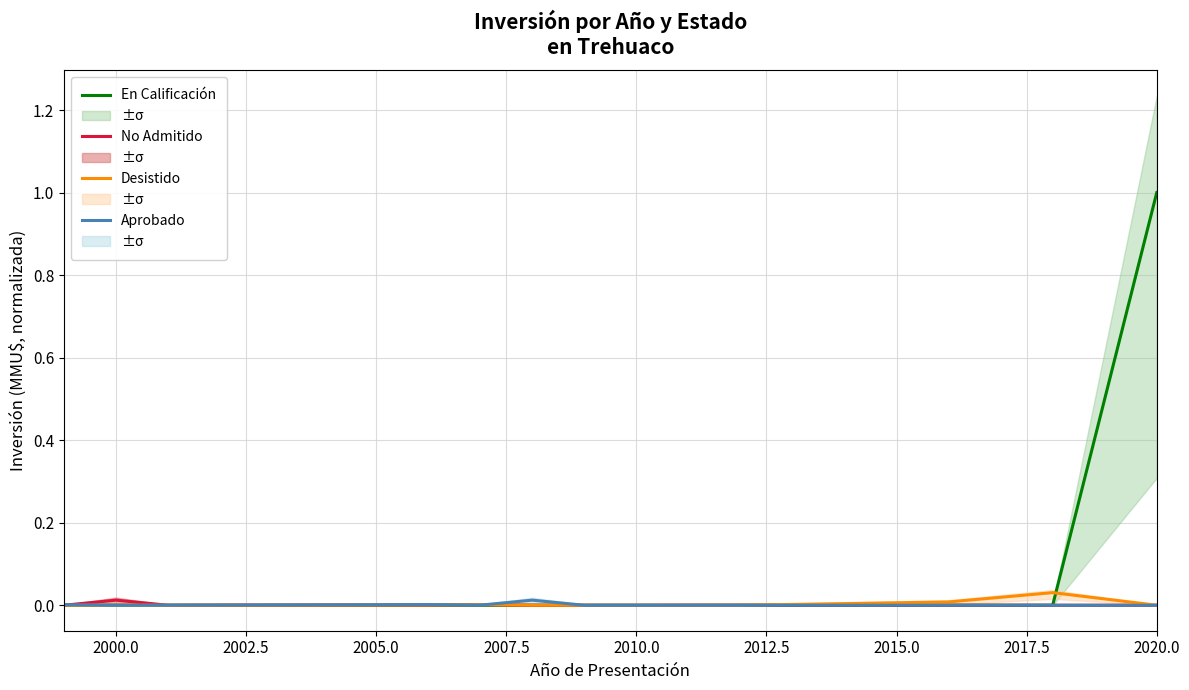

Is it true that En Calificación equals 1.0 at 2020.0?

True